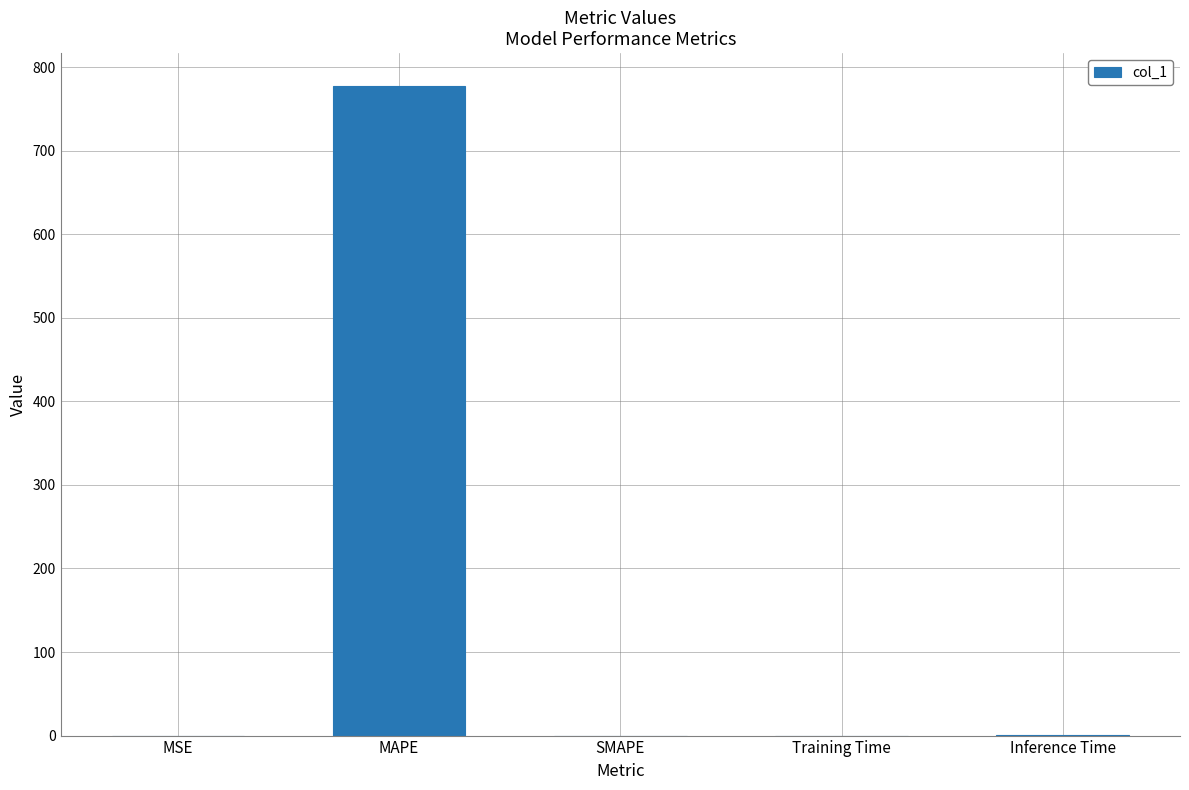

The value at MSE is 0.0. True or false?

True